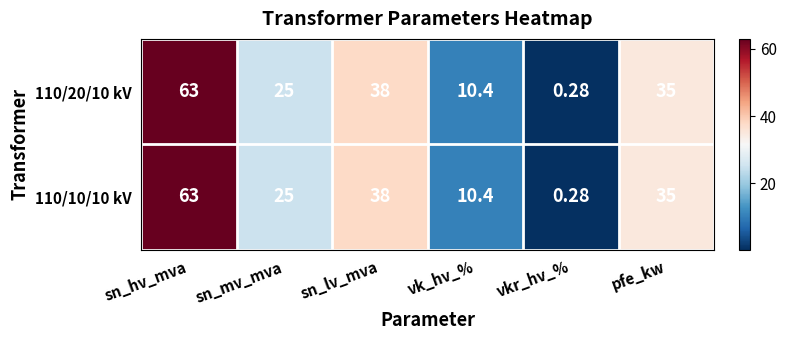

Is the value of 110/20/10 kV at pfe_kw greater than the value of 110/10/10 kV at sn_hv_mva?

No